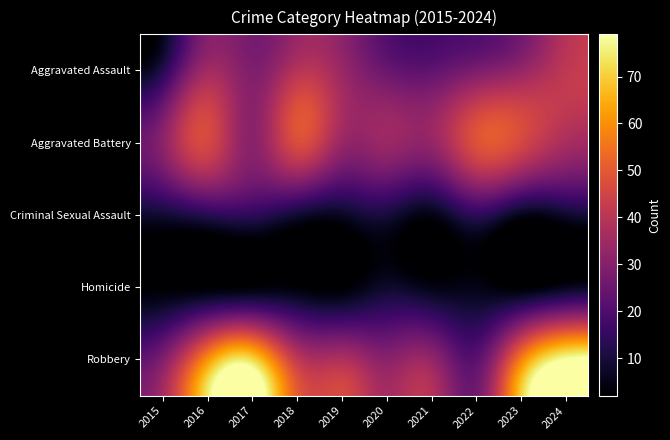

Rank the series by their maximum value, from highest to lowest.

Robbery, Aggravated Battery, Aggravated Assault, Criminal Sexual Assault, Homicide